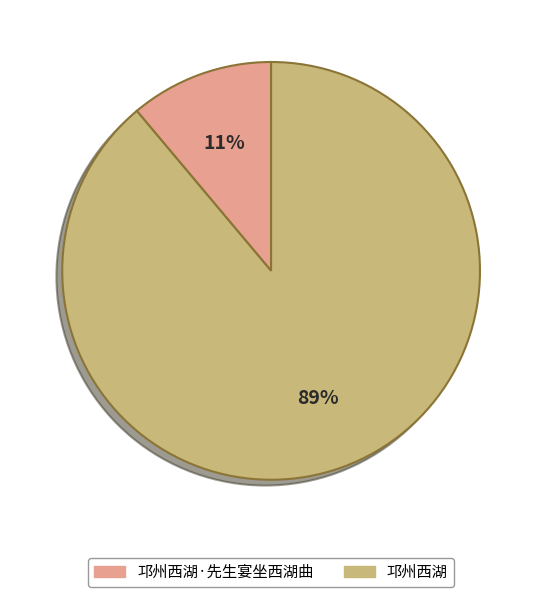

How many segments does this pie chart have?

2